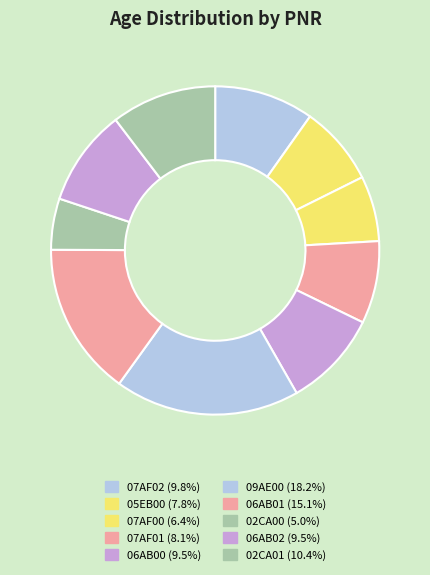

Which category has the smallest portion of the pie?

02CA00